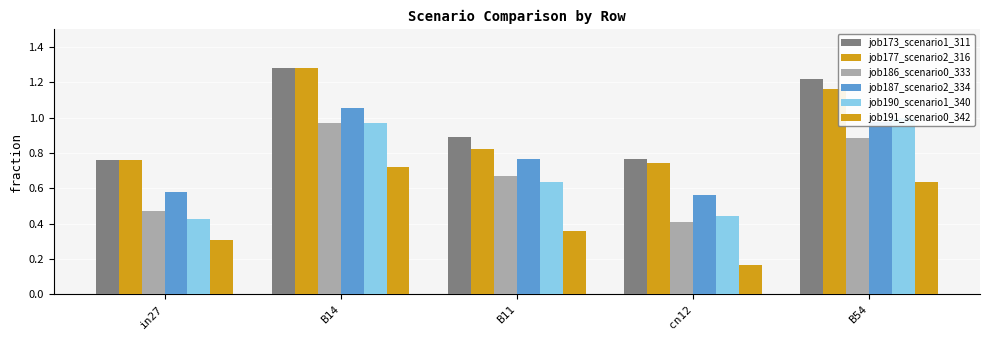

Reading left to right, extract all data points from this chart.

job173_scenario1_311: in27=0.8	B14=1.3	B11=0.9	cn12=0.8	B54=1.2
job177_scenario2_316: in27=0.8	B14=1.3	B11=0.8	cn12=0.7	B54=1.2
job186_scenario0_333: in27=0.5	B14=1.0	B11=0.7	cn12=0.4	B54=0.9
job187_scenario2_334: in27=0.6	B14=1.1	B11=0.8	cn12=0.6	B54=1.0
job190_scenario1_340: in27=0.4	B14=1.0	B11=0.6	cn12=0.4	B54=1.0
job191_scenario0_342: in27=0.3	B14=0.7	B11=0.4	cn12=0.2	B54=0.6